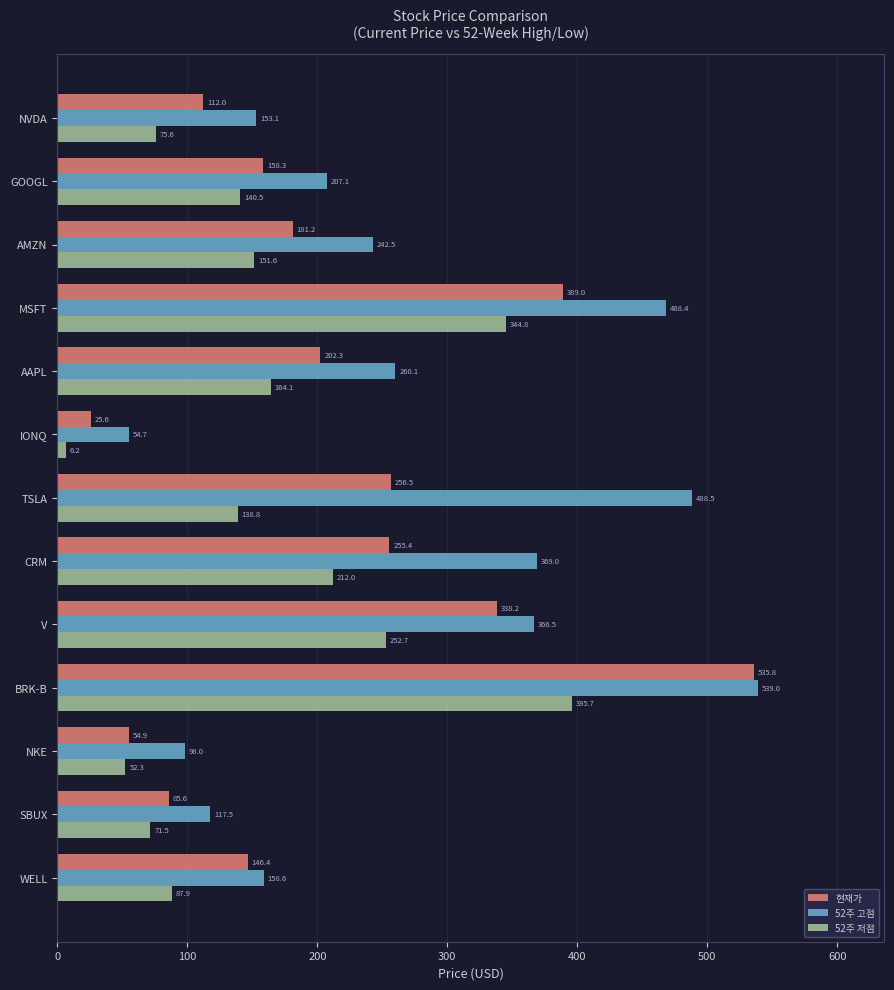

How many values in the 52주 저점 series exceed 140?

7